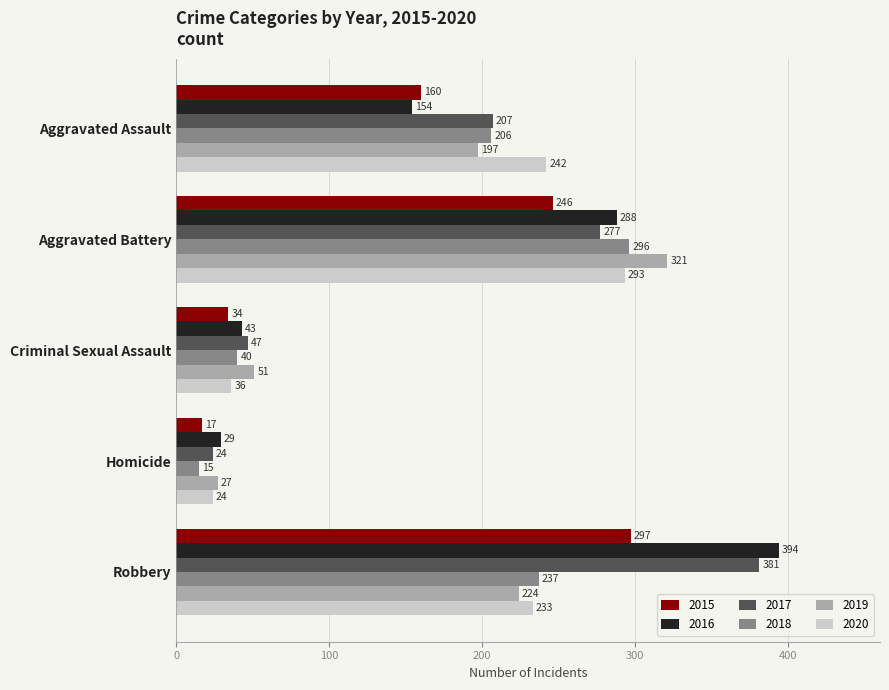

What is the highest value of the 2020 series?

293